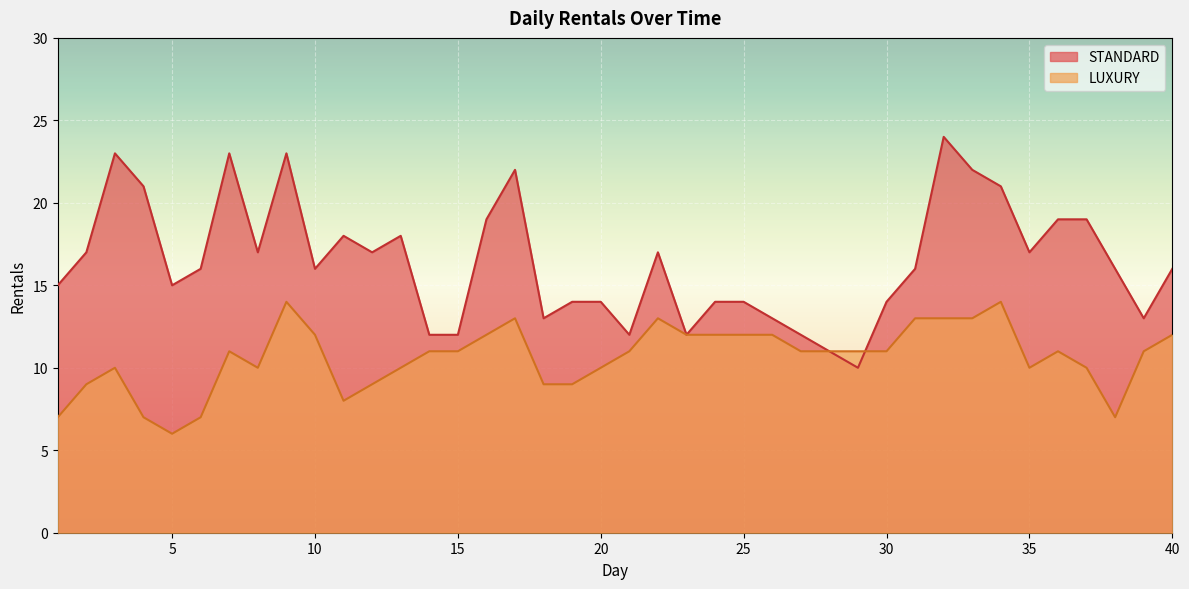

Count the LUXURY values in the range 10 to 12.

23